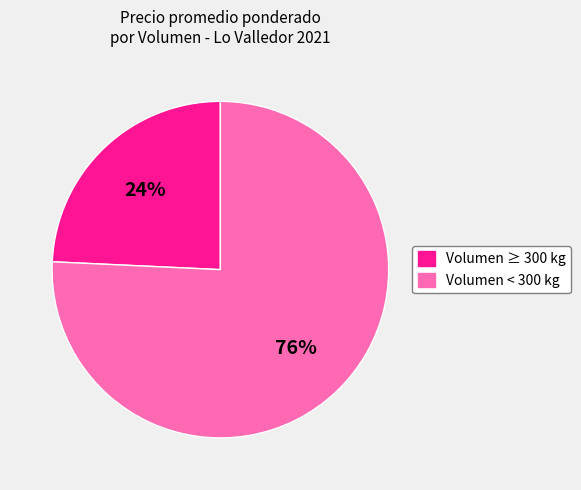

To the nearest percent, what is the average slice percentage?

50%